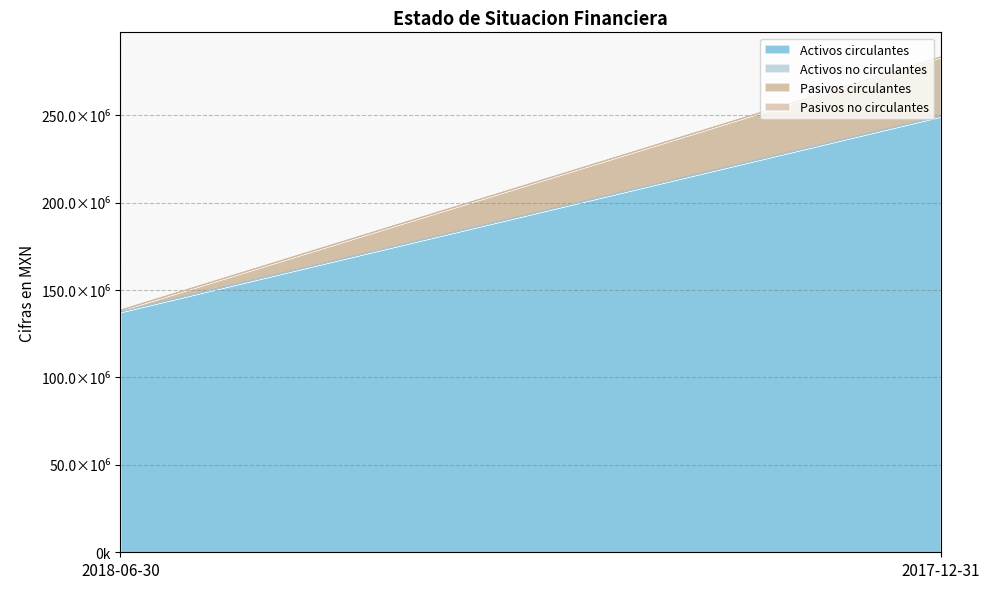

What are all the series names shown in the legend?

Activos circulantes, Activos no circulantes, Pasivos circulantes, Pasivos no circulantes